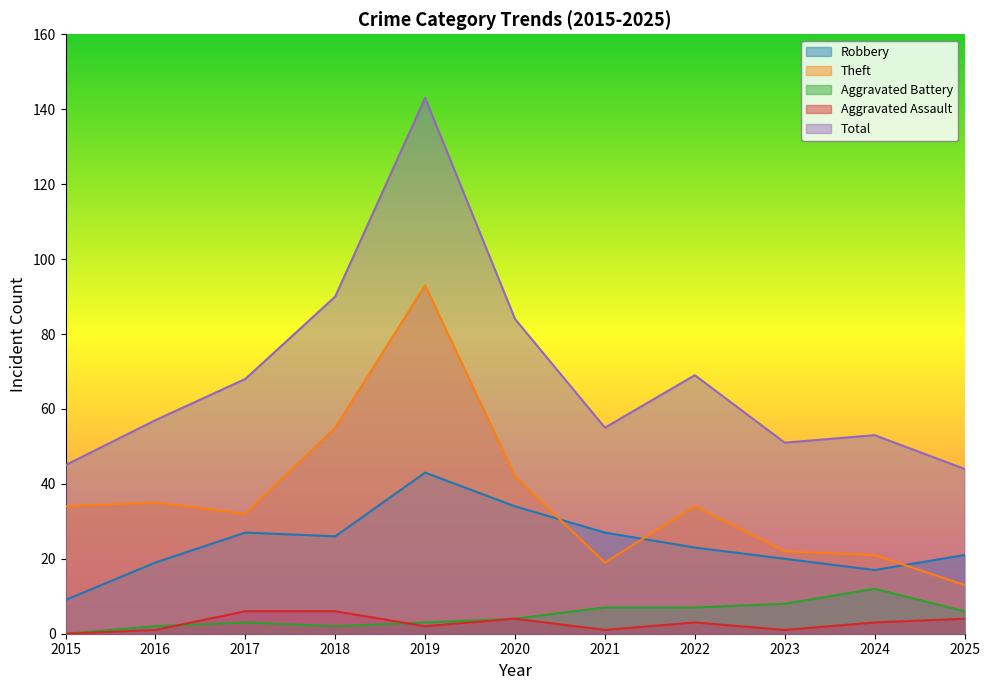

In Aggravated Battery, how many points are lower than both neighbors (excluding endpoints)?

1